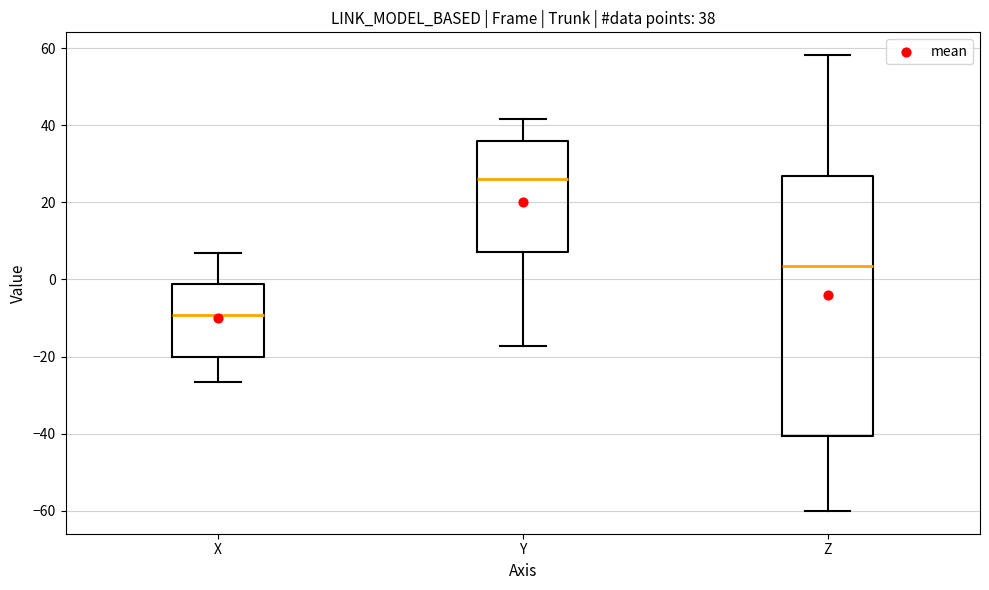

Which box has the lowest median line?

X